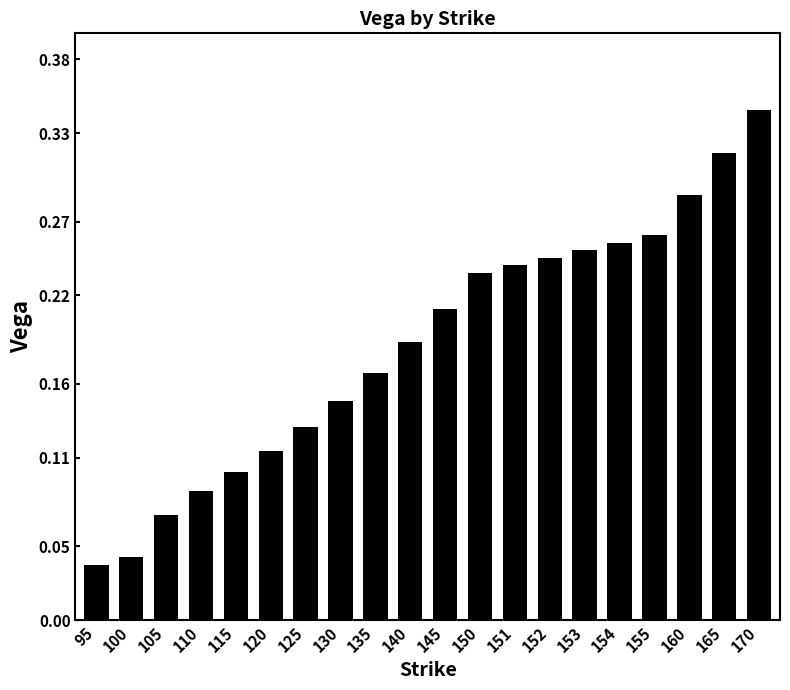

Rank the categories by value from lowest to highest.

95, 100, 105, 110, 115, 120, 125, 130, 135, 140, 145, 150, 151, 152, 153, 154, 155, 160, 165, 170